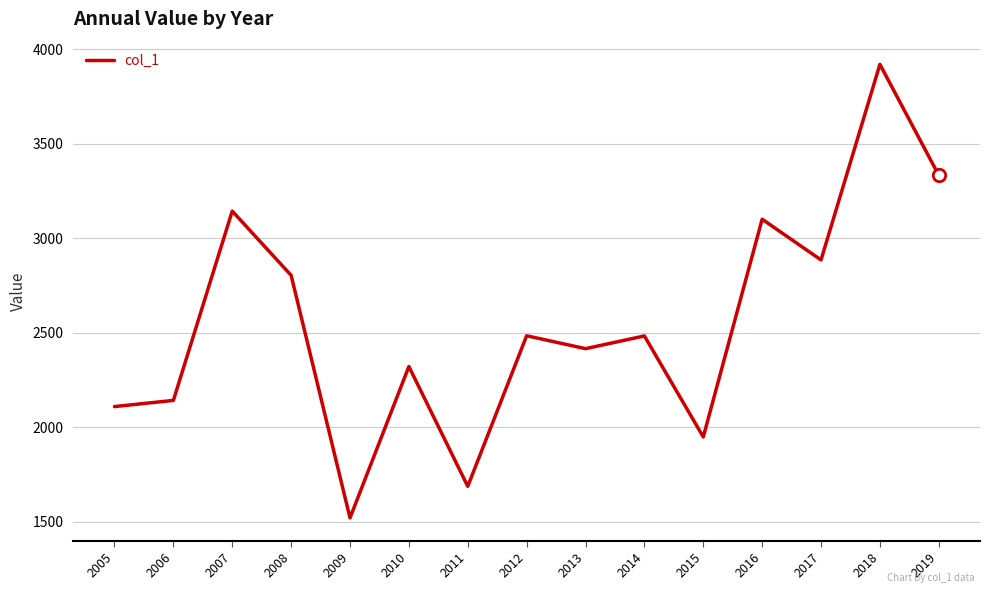

Approximately how many times larger is the value at 2016 compared to 2006?

1.4